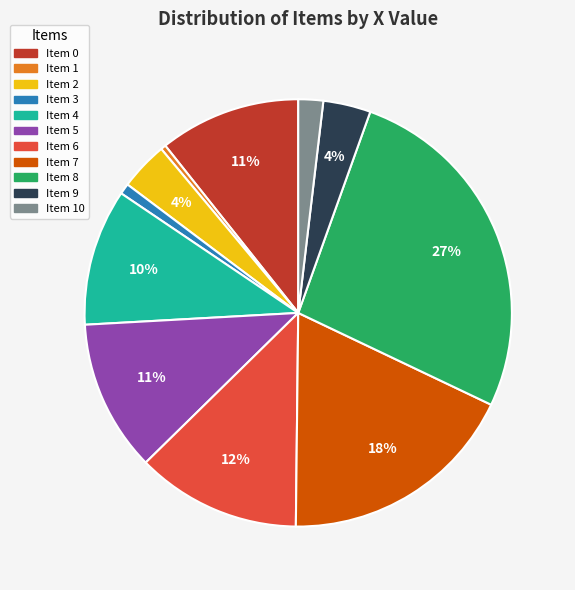

What percentage is the Item 9 slice, to the nearest percent?

4%